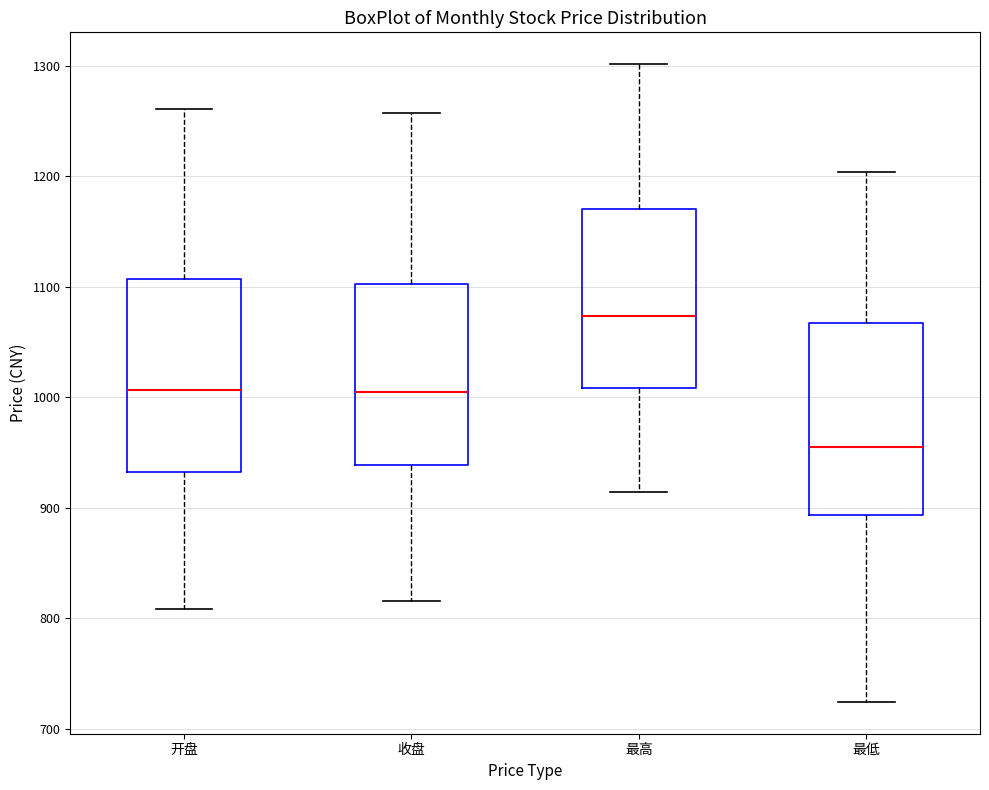

Reading left to right, transcribe this box plot: for each box, give where its median line is, the range the box spans, and where its two whiskers end, as read against the y-axis. The values are not printed on the chart, so give them approximately, as read against the axis.

开盘: median 1010, box 930 to 1110, whiskers 810 to 1260
收盘: median 1000, box 940 to 1100, whiskers 820 to 1260
最高: median 1070, box 1010 to 1170, whiskers 910 to 1300
最低: median 960, box 890 to 1070, whiskers 720 to 1200